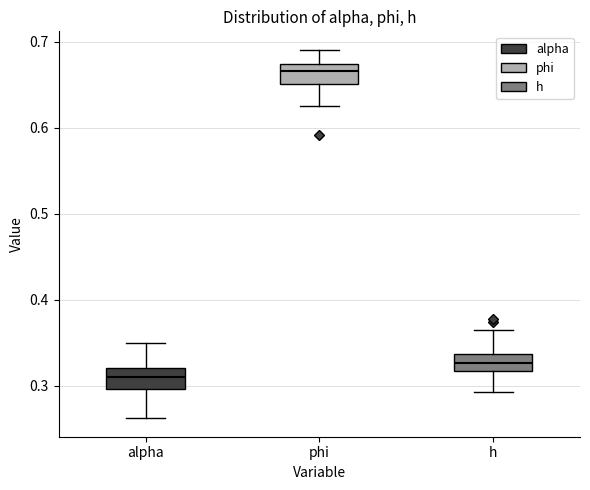

Reading left to right, read every box against the y-axis: the position of its median line, the range the box covers, and the ends of its whiskers. The values are not printed on the chart, so give them approximately, as read against the axis.

alpha: median 0.31, box 0.30 to 0.32, whiskers 0.26 to 0.35
phi: median 0.67 (inside the box), box 0.65 to 0.67, whiskers 0.63 to 0.69
h: median 0.33, box 0.32 to 0.34, whiskers 0.29 to 0.37